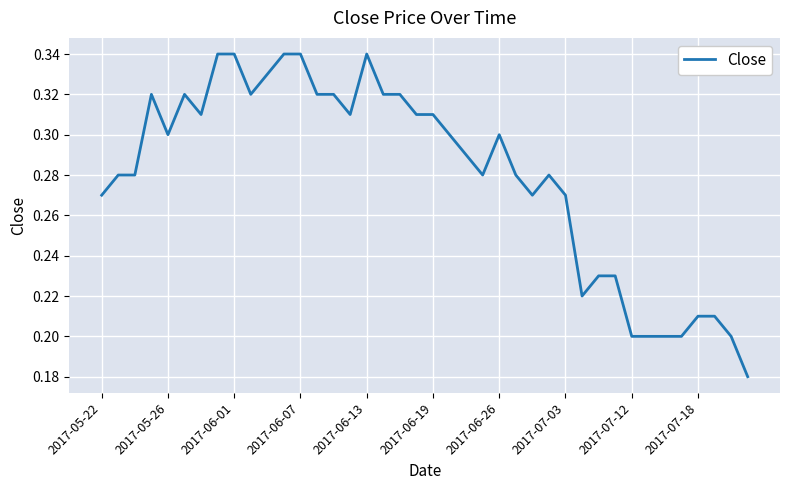

What is the minimum value shown in the chart?

0.2